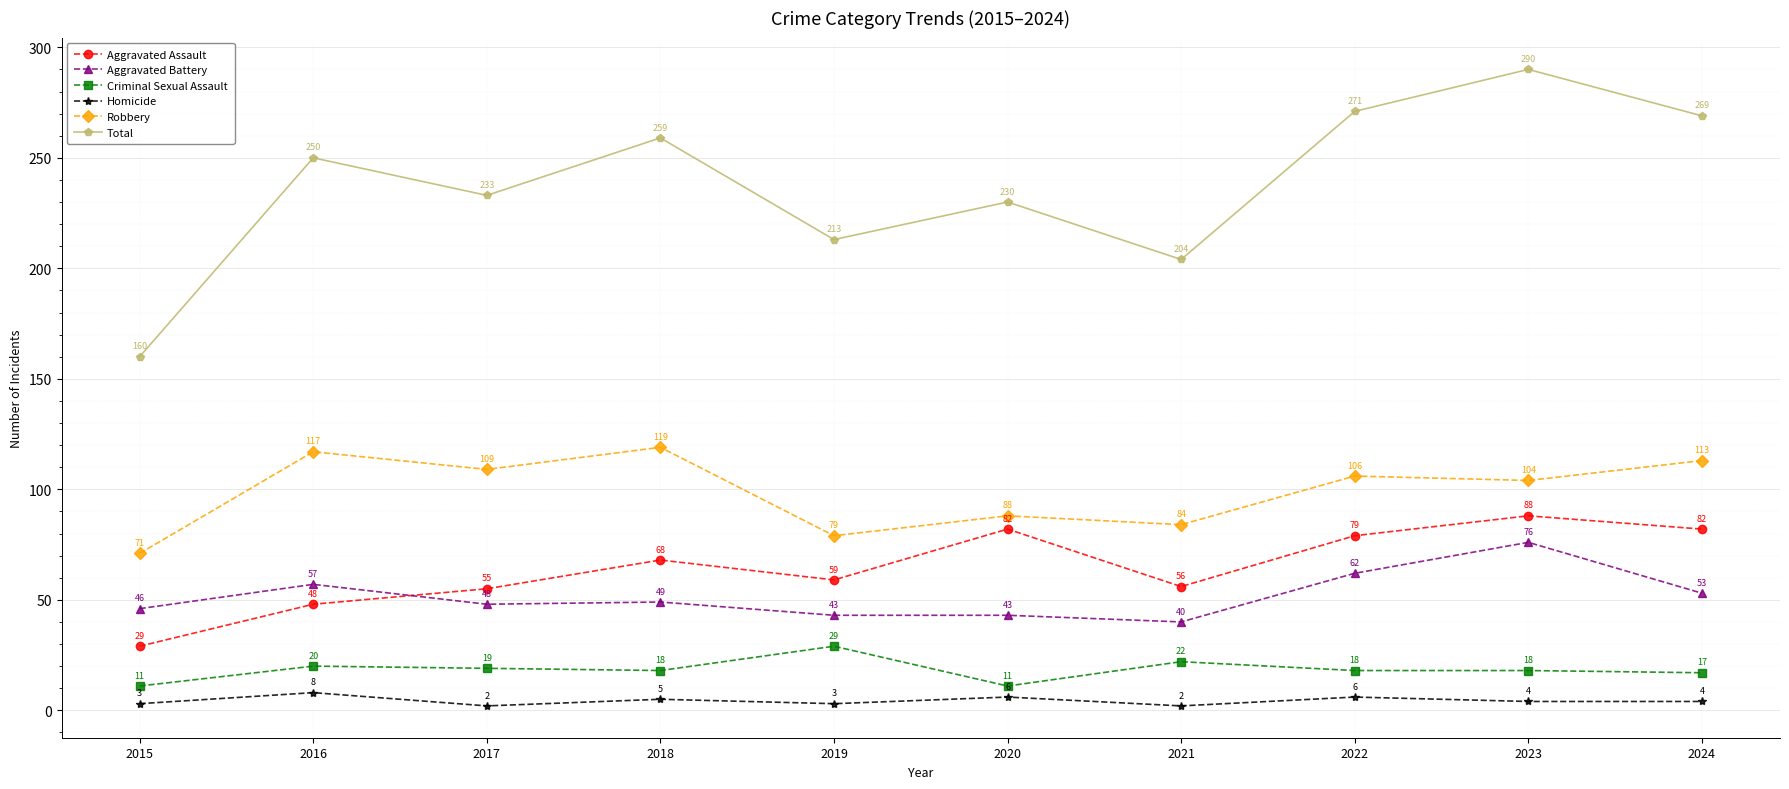

Is it true that Total equals 463 at 2022?

False